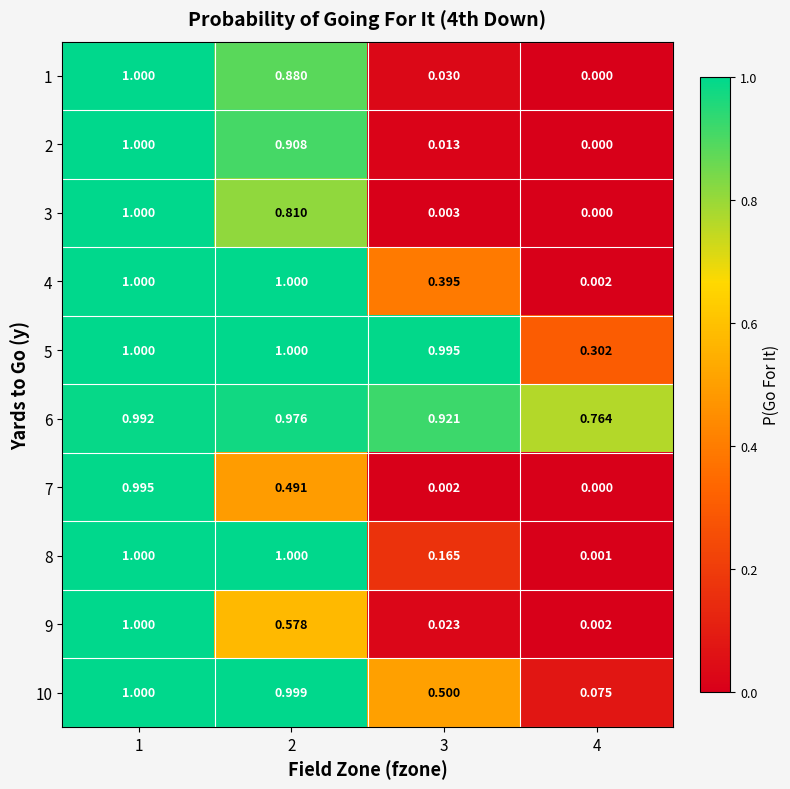

Is the value of 2 at 3 greater than the value of 3 at 4?

Yes